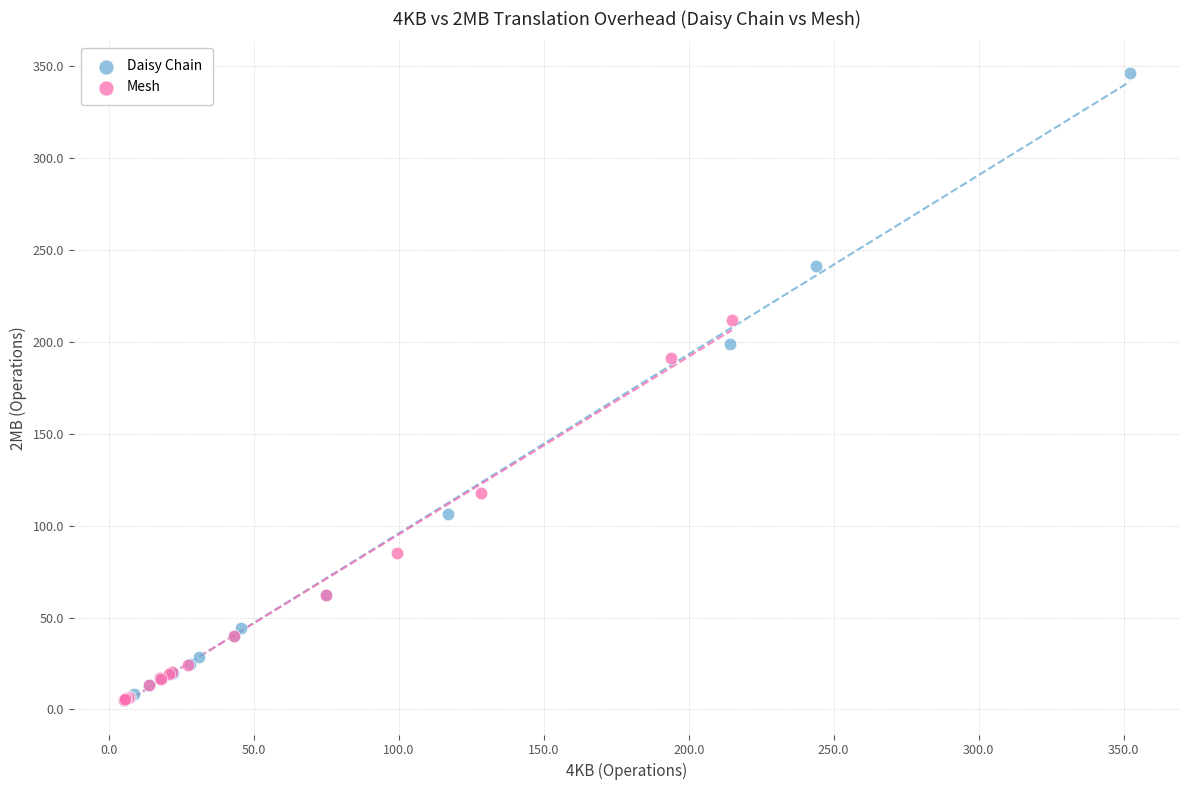

What are all the series names shown in the legend?

Daisy Chain, Mesh